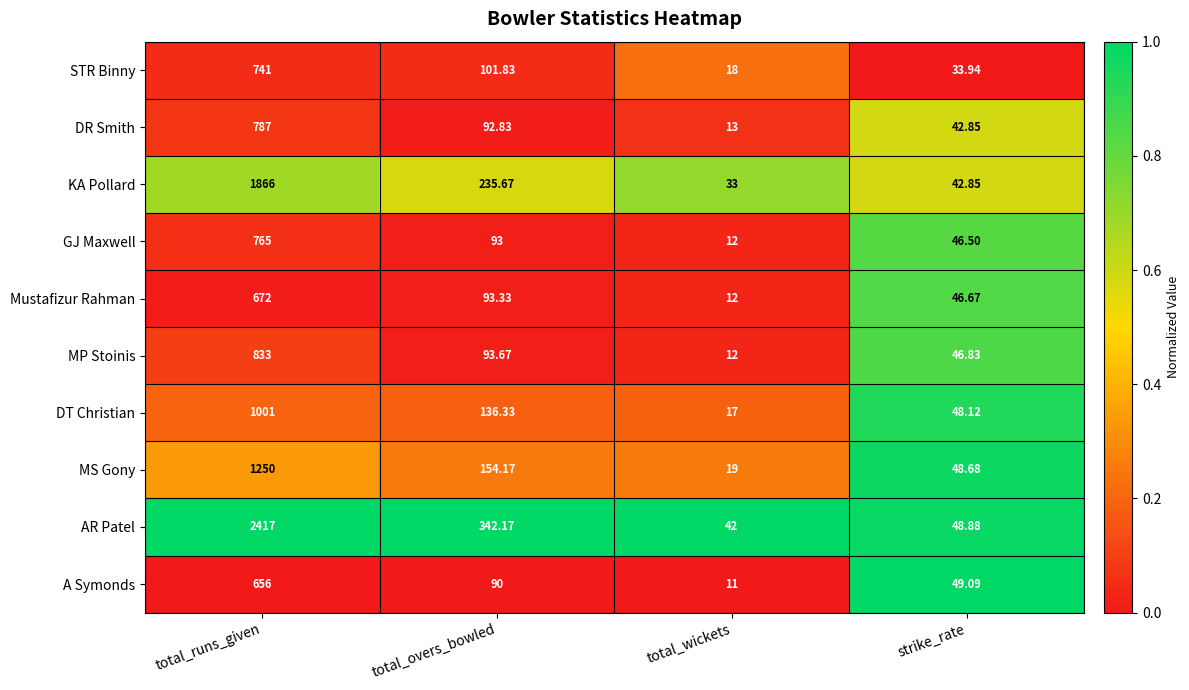

Which series has the largest range (max minus min)?

AR Patel